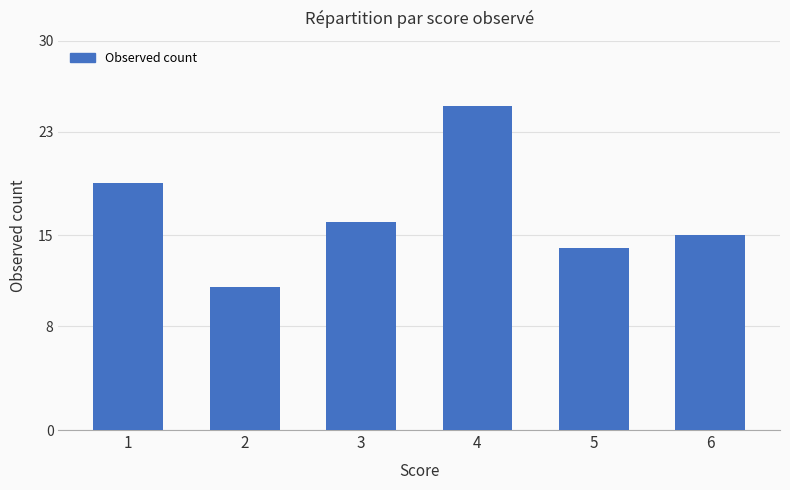

At which label does the data first exceed 16?

1